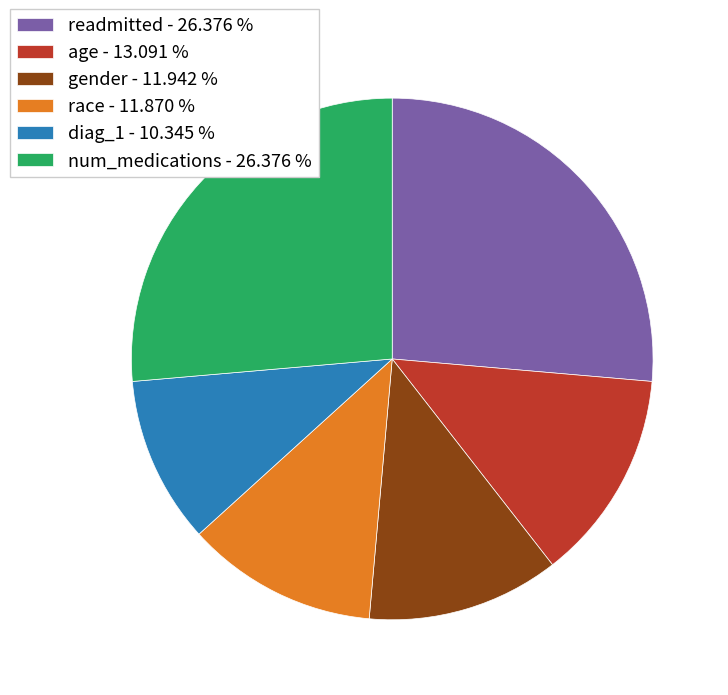

Does gender represent more than half of the total?

No